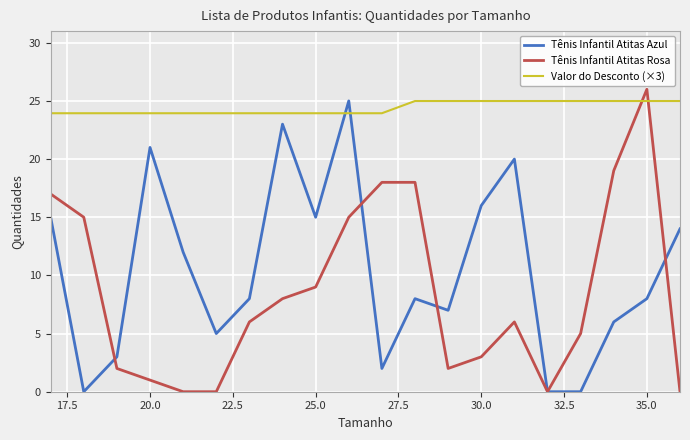

At how many categories does at least one series exceed 15?

20